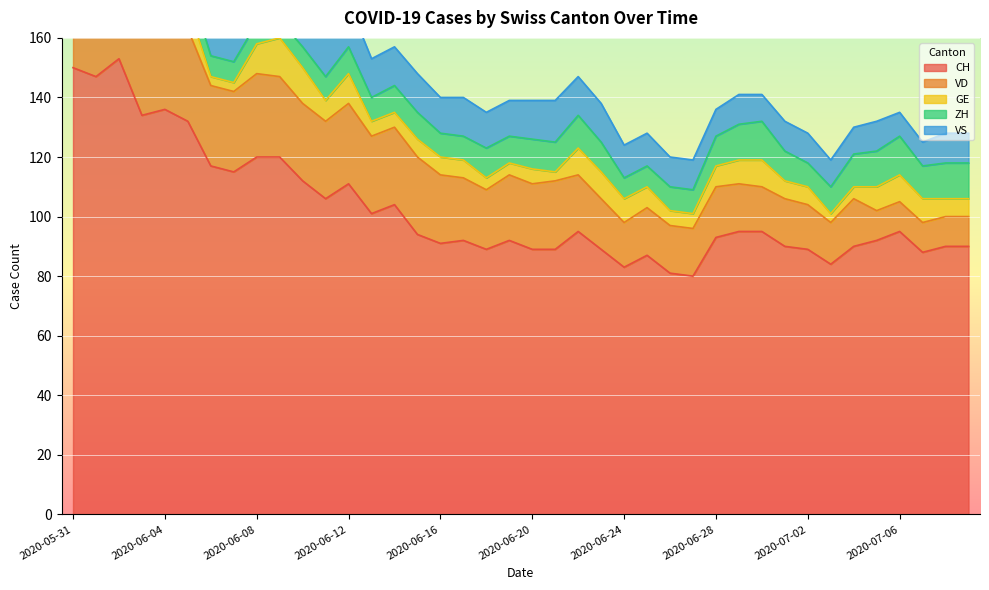

At which category is the sum across all series the highest?

2020-06-02